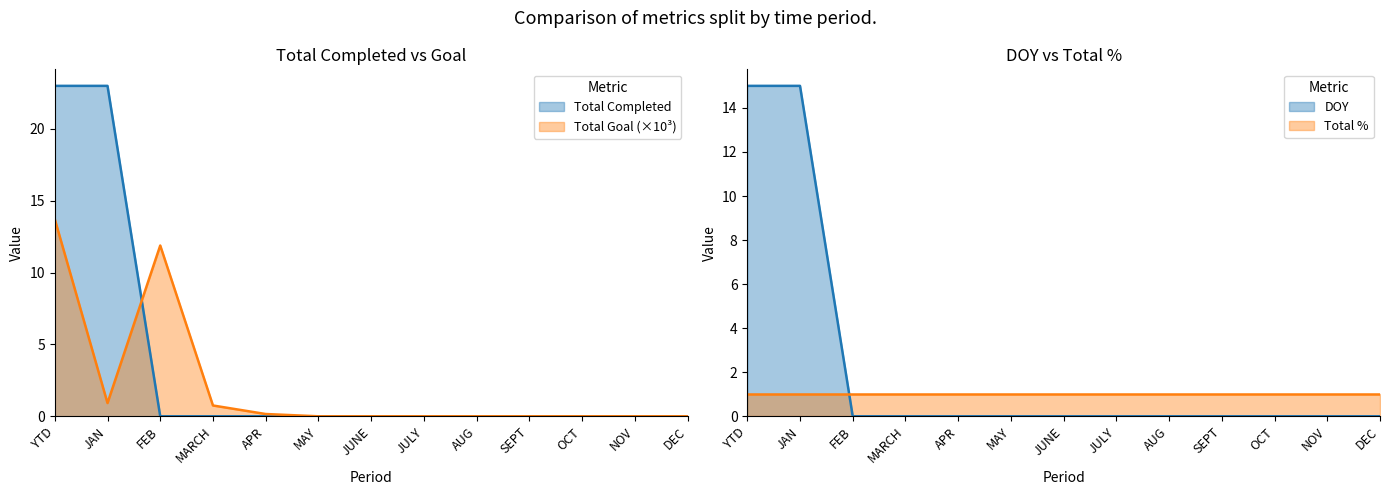

Where is DOY nearest to the value 7?

FEB